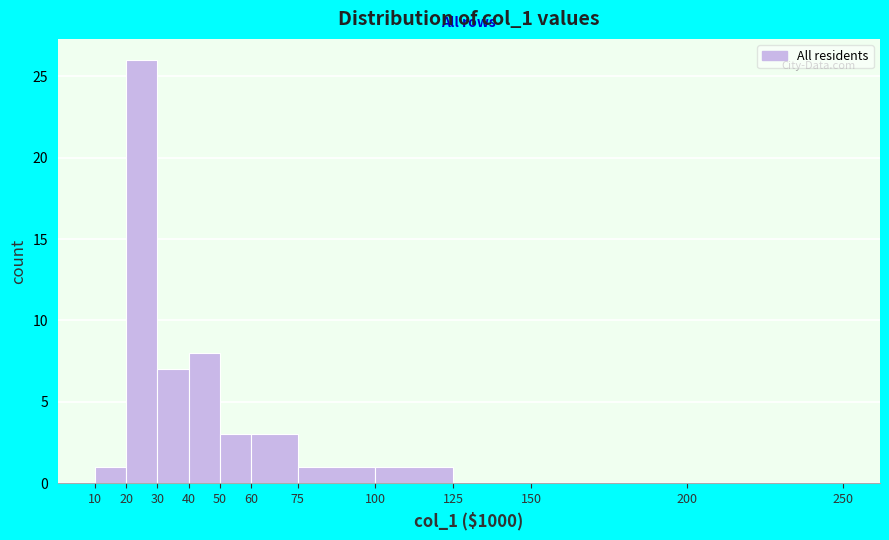

Reading left to right, transcribe this chart: for each bar, give the range it covers on the x-axis and its height. The values are not printed on the chart, so give them approximately, as read against the axis.

10 to 20: 1
20 to 30: 26
30 to 40: 7
40 to 50: 8
50 to 60: 3
60 to 75: 3
75 to 100: 1
100 to 125: 1
125 to 150: 0
150 to 200: 0
200 to 250: 0